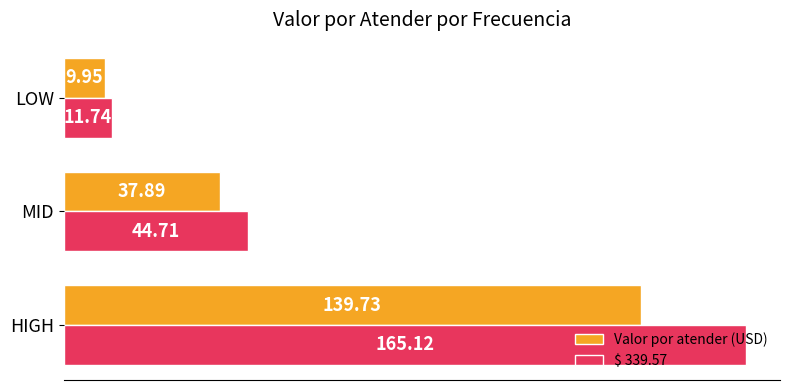

List the labels in order of $ 339.57 value, smallest first.

LOW, MID, HIGH